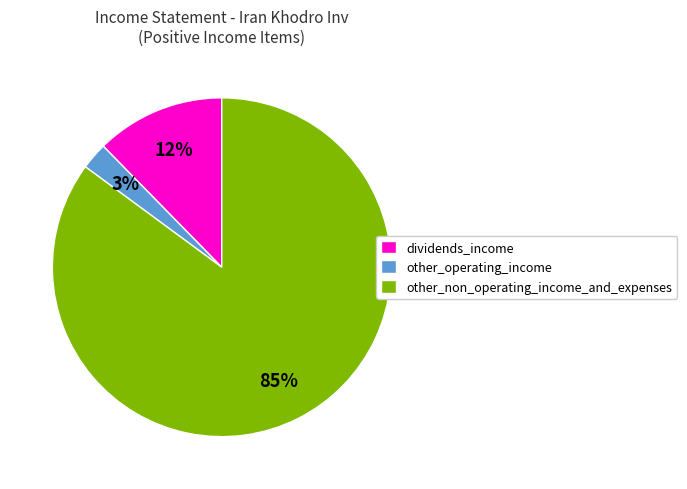

What is the majority slice?

other_non_operating_income_and_expenses